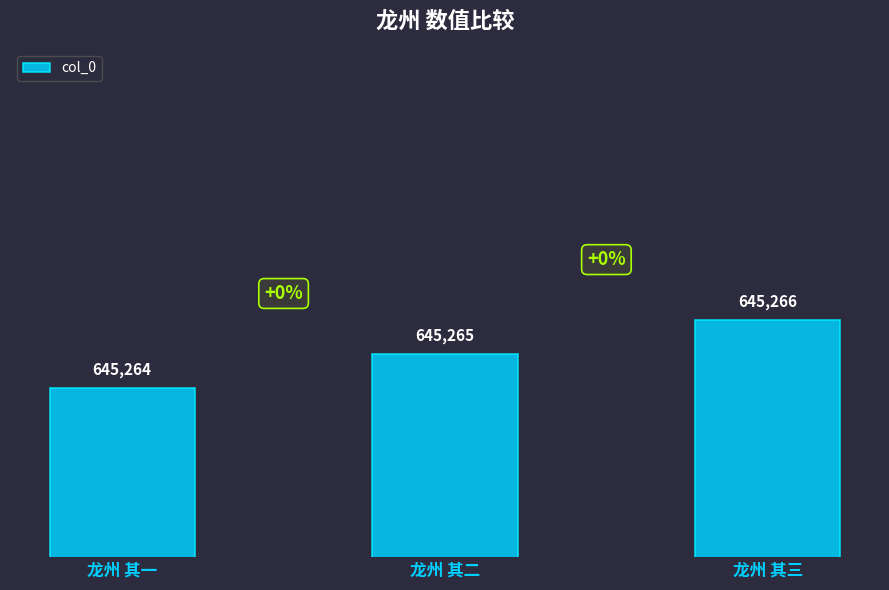

What is the ratio of the value at 龙州 其二 to the value at 龙州 其三?

1.0